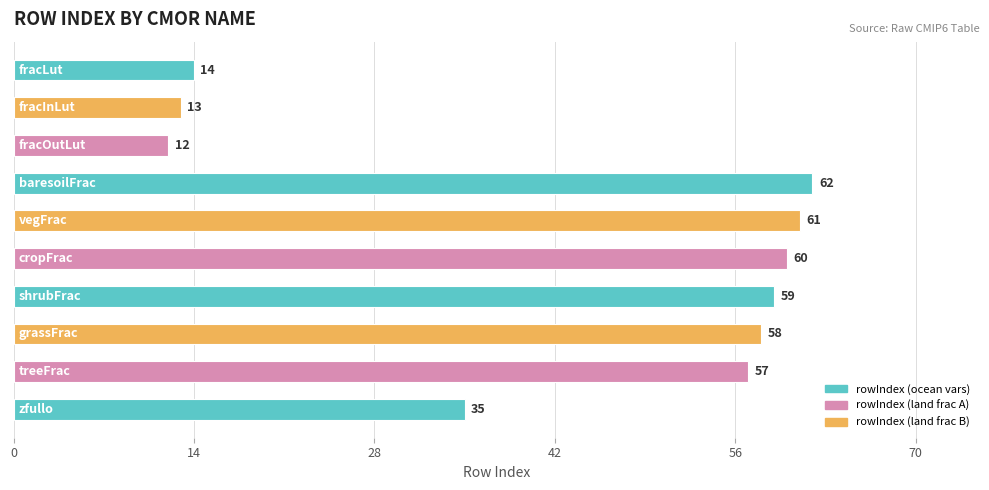

What is the smallest value displayed?

12